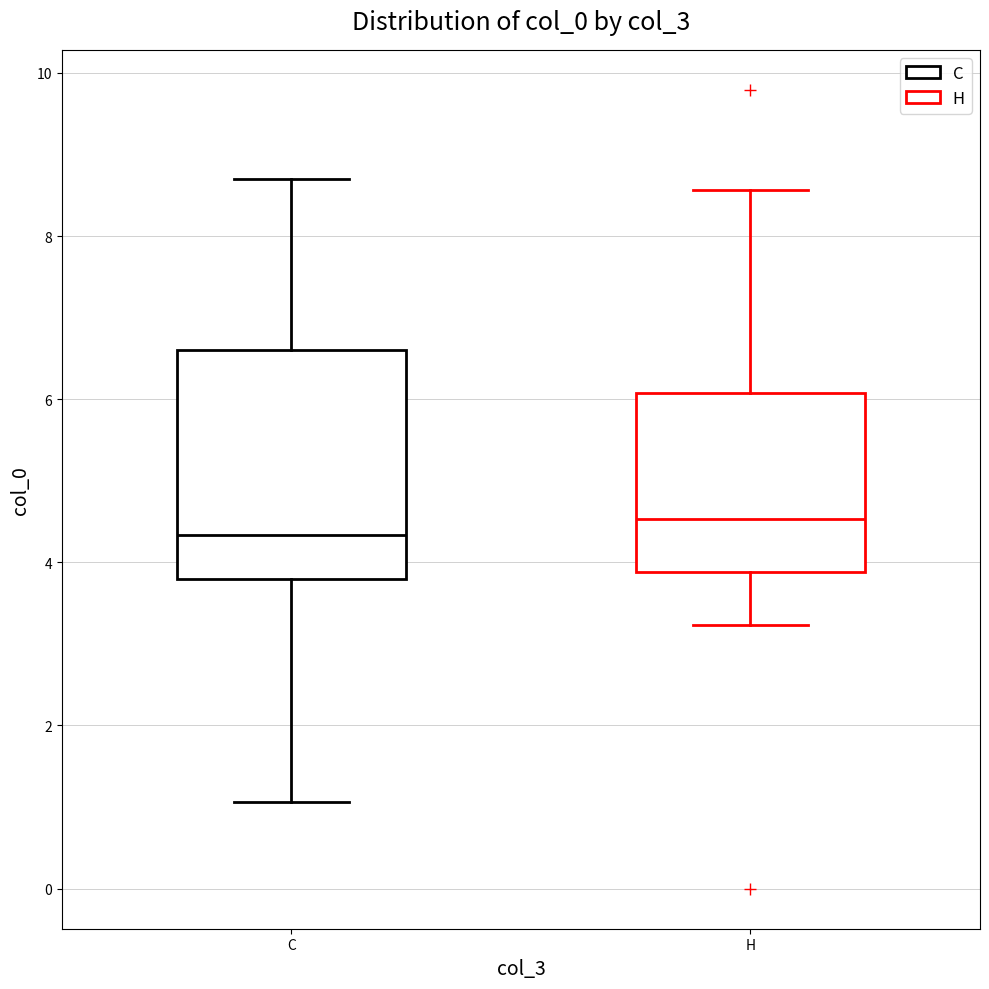

Where does the lower whisker of the box for C end on the y-axis? The values are not printed on the chart, so give them approximately, as read against the axis.

1.0